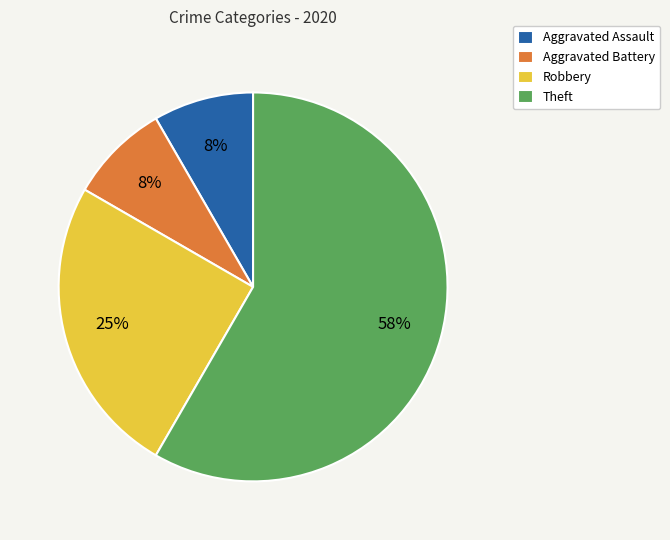

Is it true that Robbery is 16% of the pie?

False